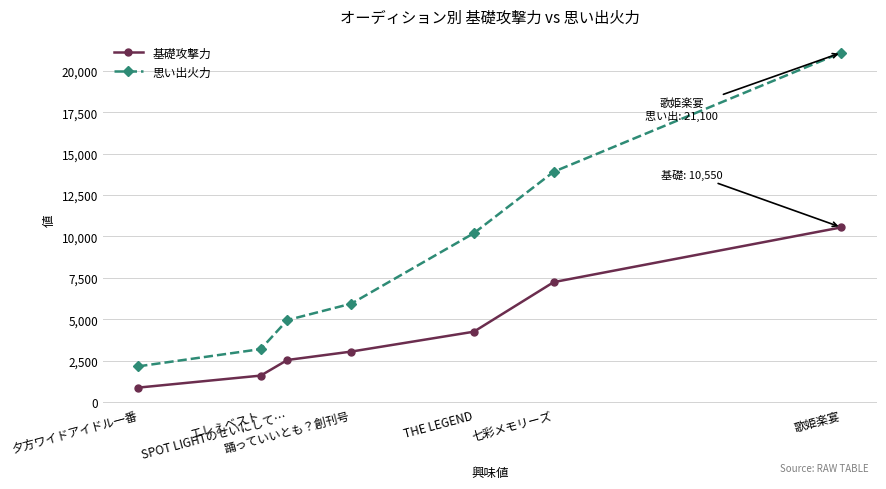

What is the average value of the 基礎攻撃力 series?

4302